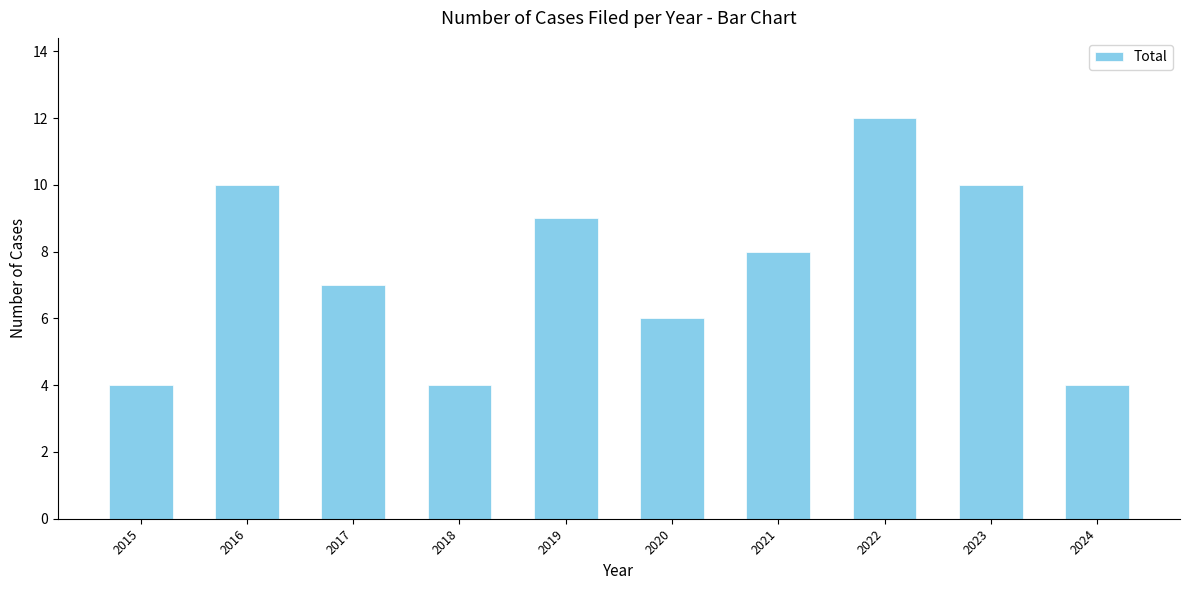

Which label corresponds to the largest value in the chart?

2022